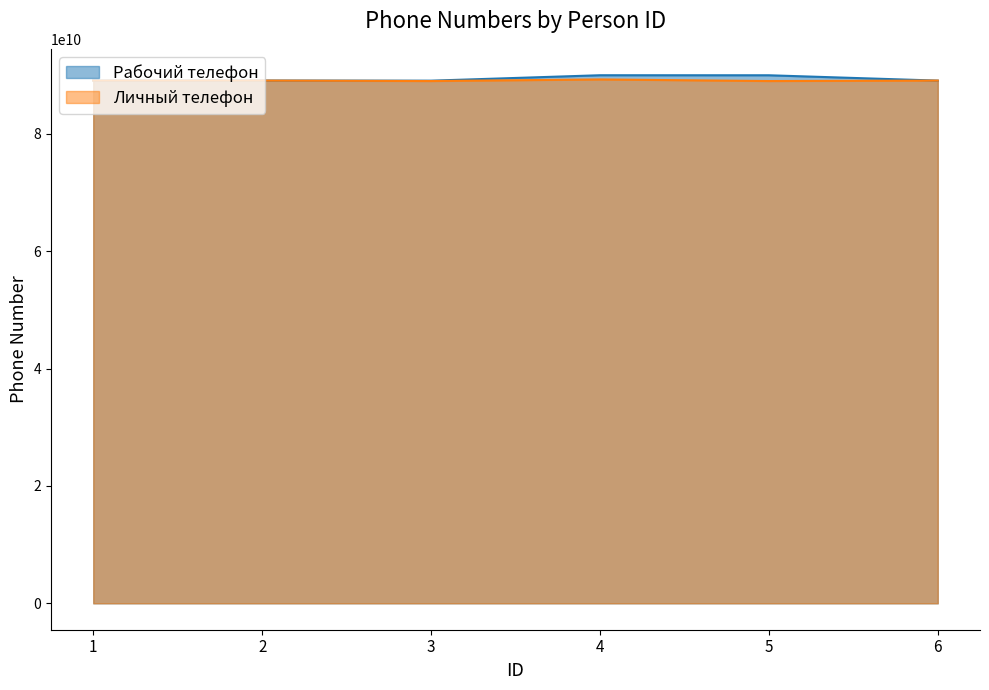

The Рабочий телефон series shows 89071234567 at 3. True or false?

True